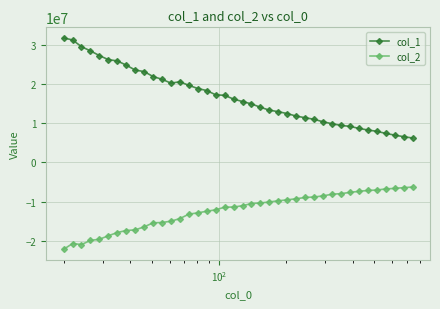

What is the minimum value shown in the chart?

-22251486.8